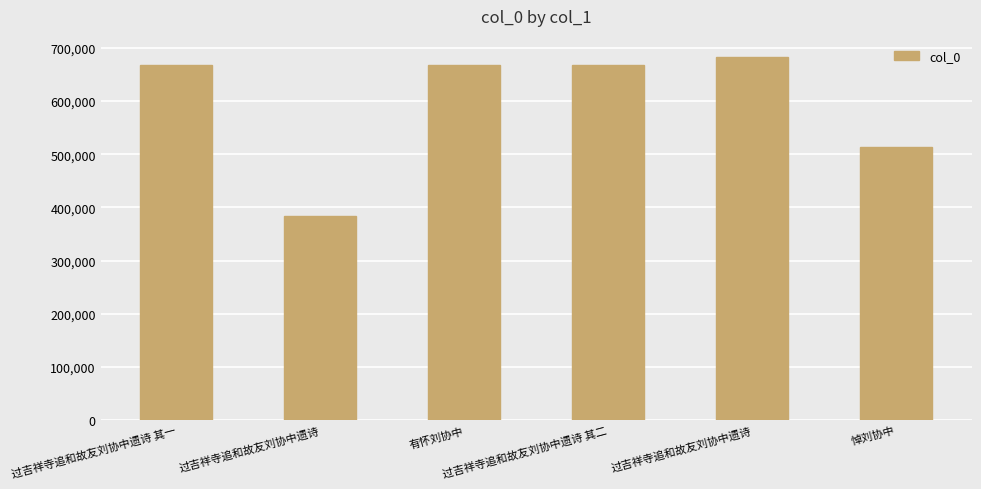

List the labels in order of value, largest first.

过吉祥寺追和故友刘协中遗诗, 过吉祥寺追和故友刘协中遗诗 其二, 过吉祥寺追和故友刘协中遗诗 其一, 有怀刘协中, 悼刘协中, 过吉祥寺追和故友刘协中遗诗